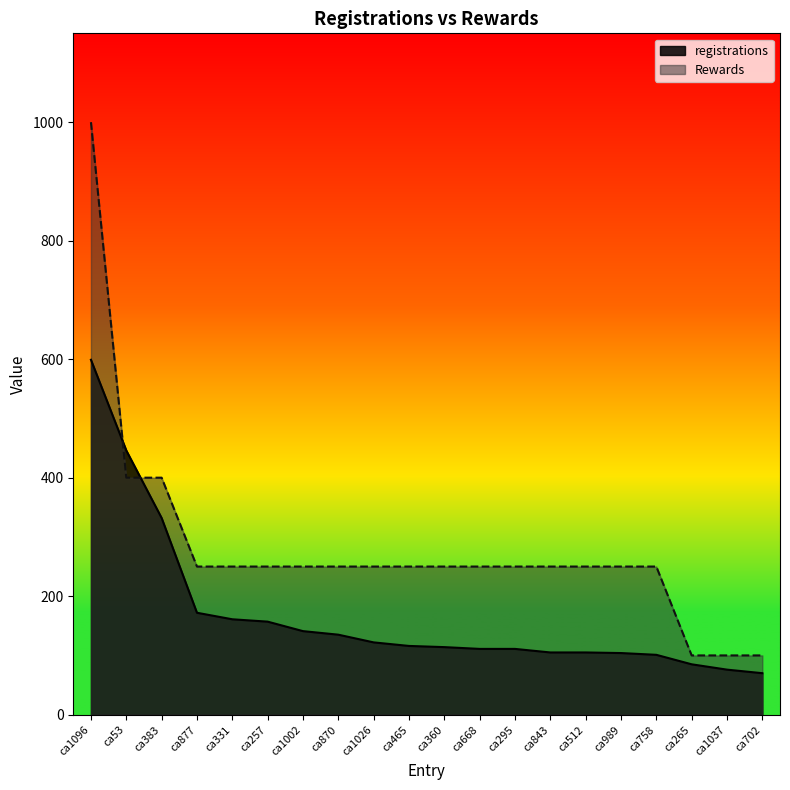

List the series in order of their overall mean, lowest first.

registrations, Rewards